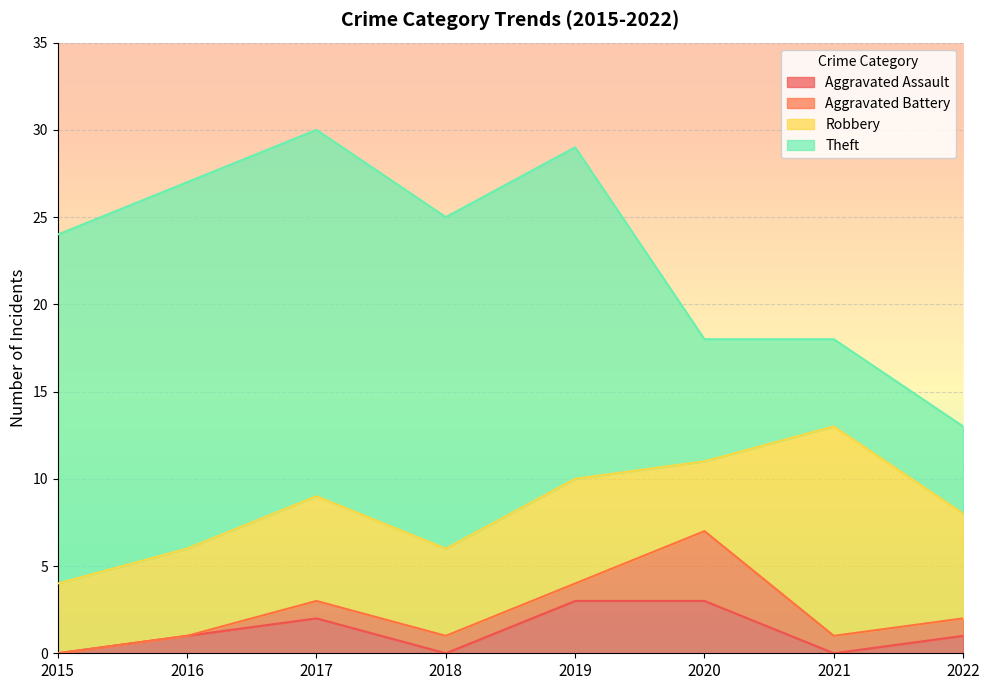

True or false: Robbery and Theft intersect in this chart.

True